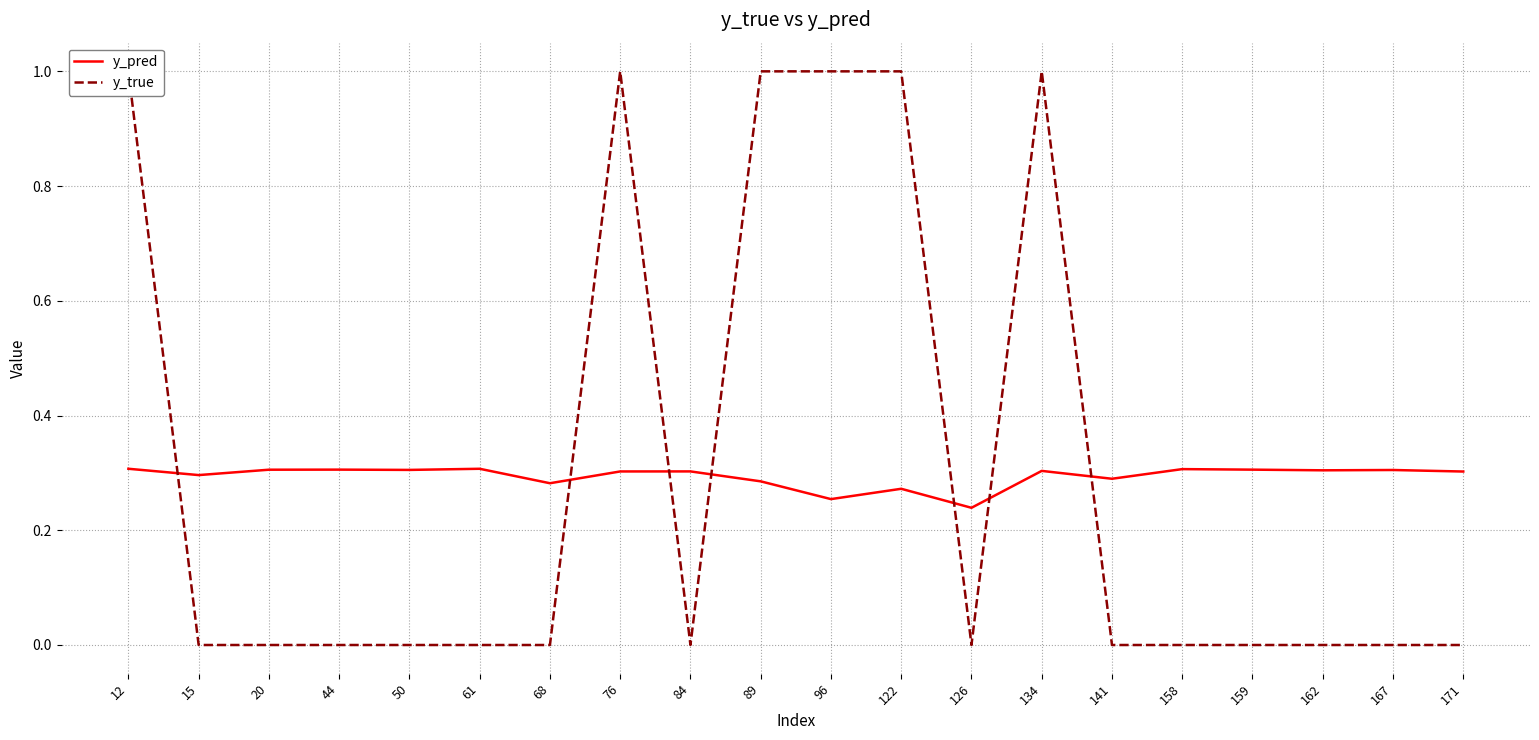

The y_pred series shows 0.3 at 167. True or false?

True